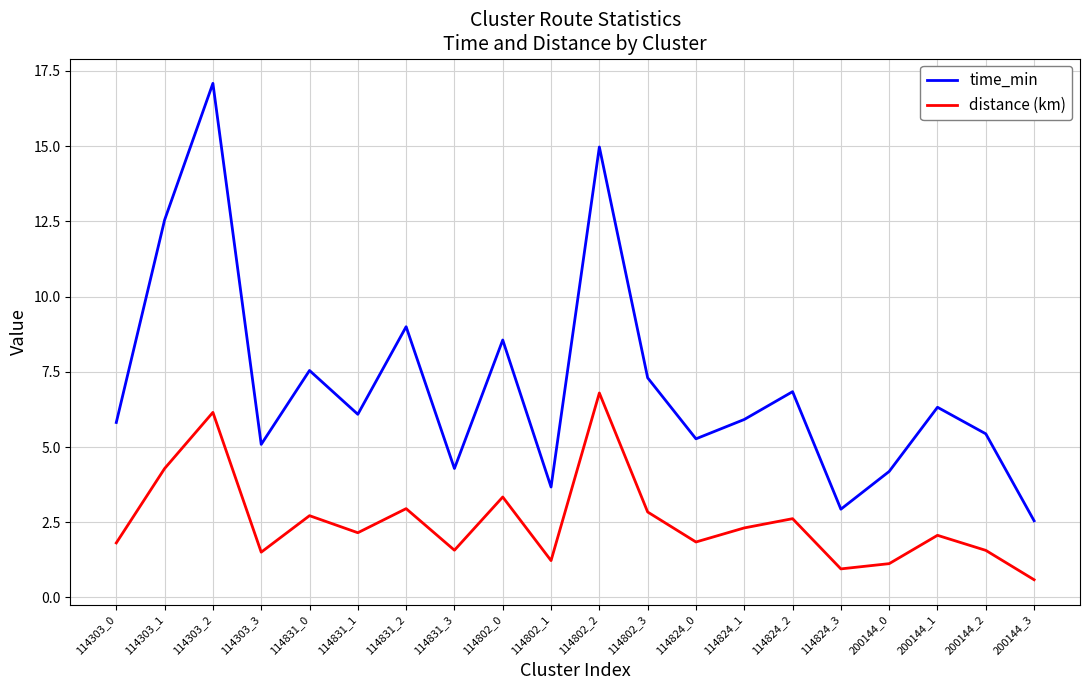

True or false: distance (km) and time_min intersect in this chart.

False